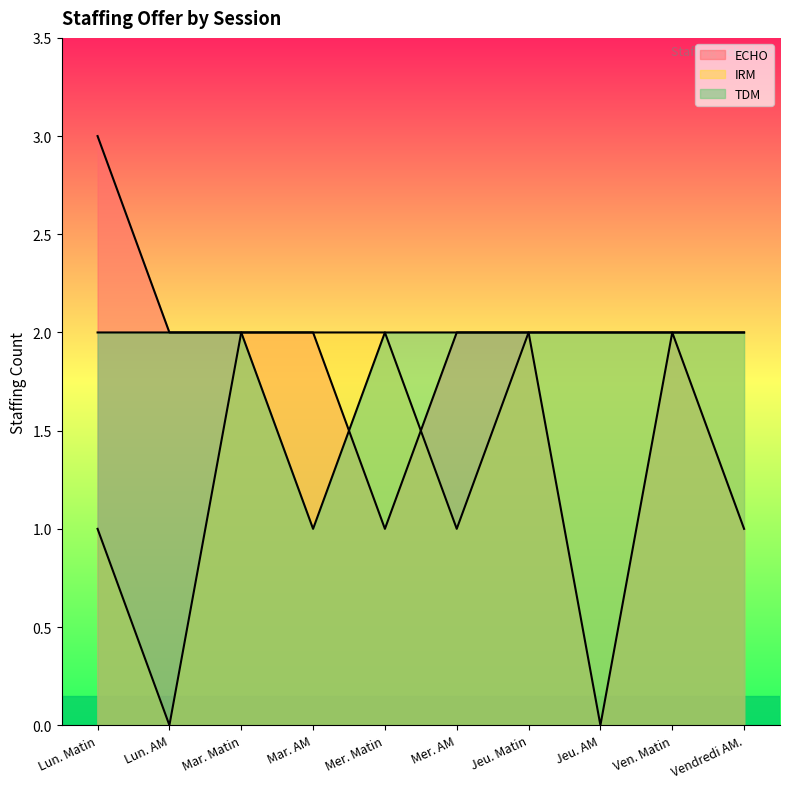

How many IRM values are between 1 and 2?

9